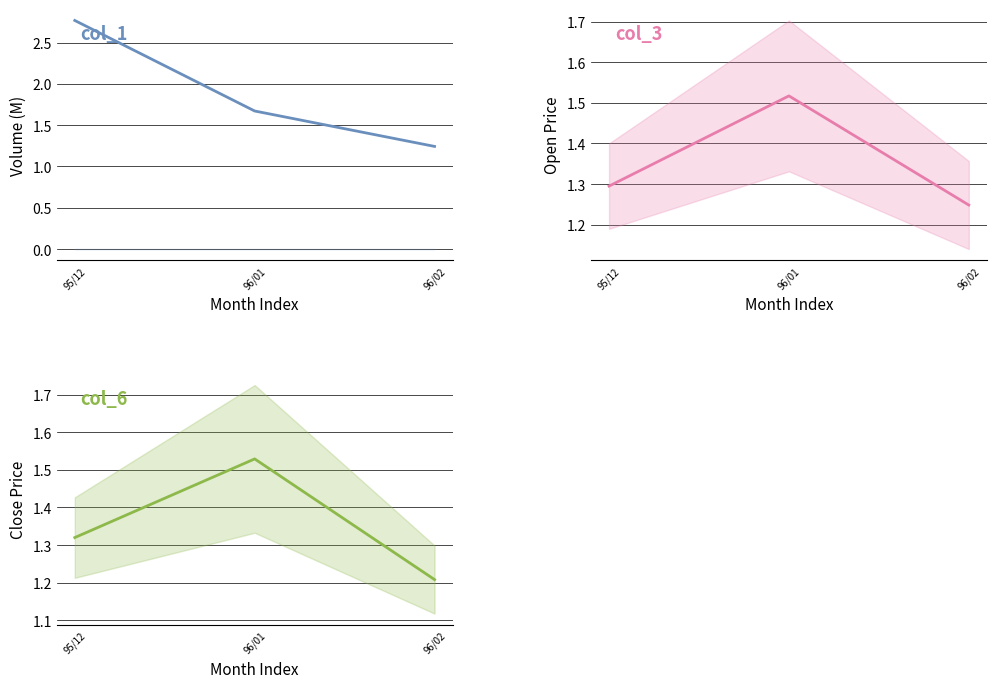

What is the sum of all col_6 values?

4.1